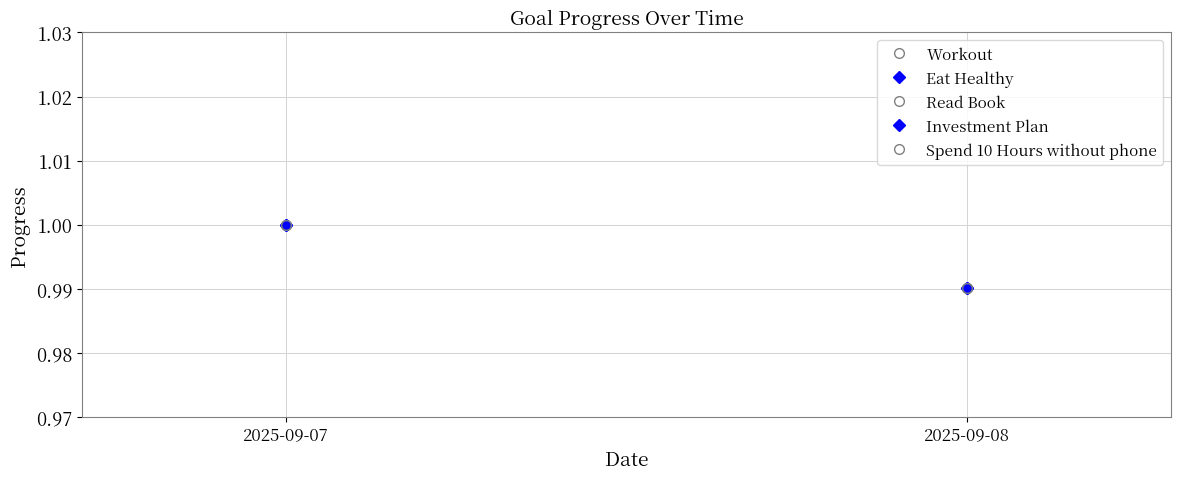

Reading left to right, what are all the values shown in this chart?

Workout: 1.0	1.0
Eat Healthy: 1.0	1.0
Read Book: 1.0	1.0
Investment Plan: 1.0	1.0
Spend 10 Hours without phone: 1.0	1.0